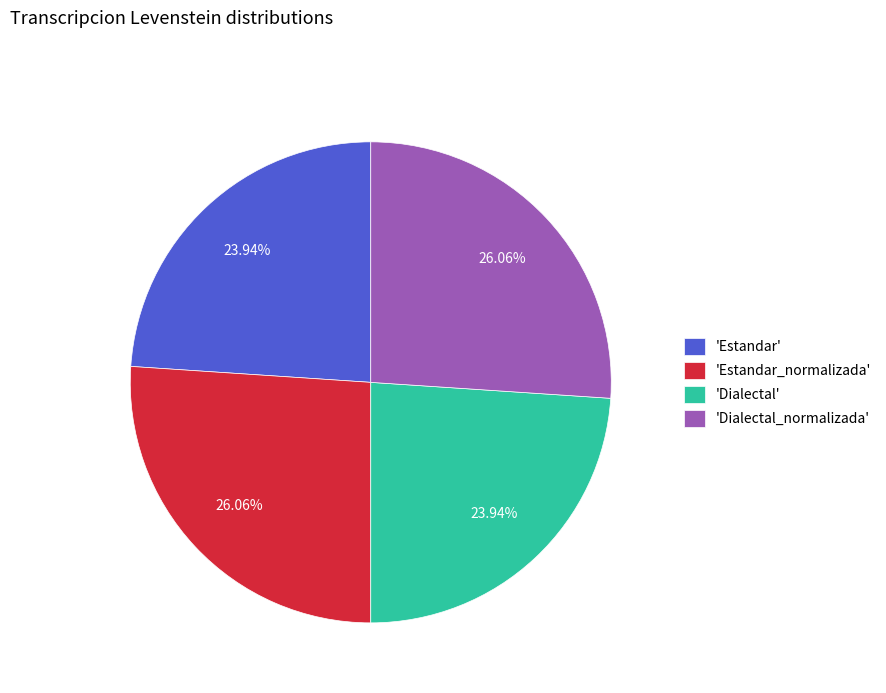

Does any single category account for the majority?

No